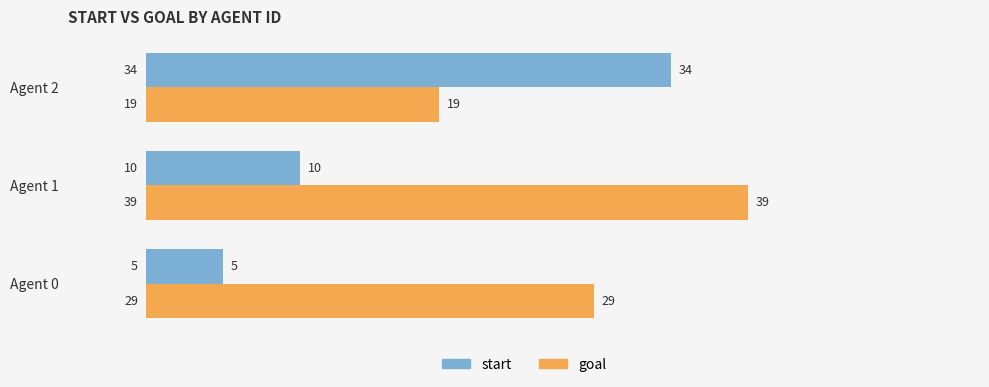

At which category is the sum across all series the highest?

Agent 2